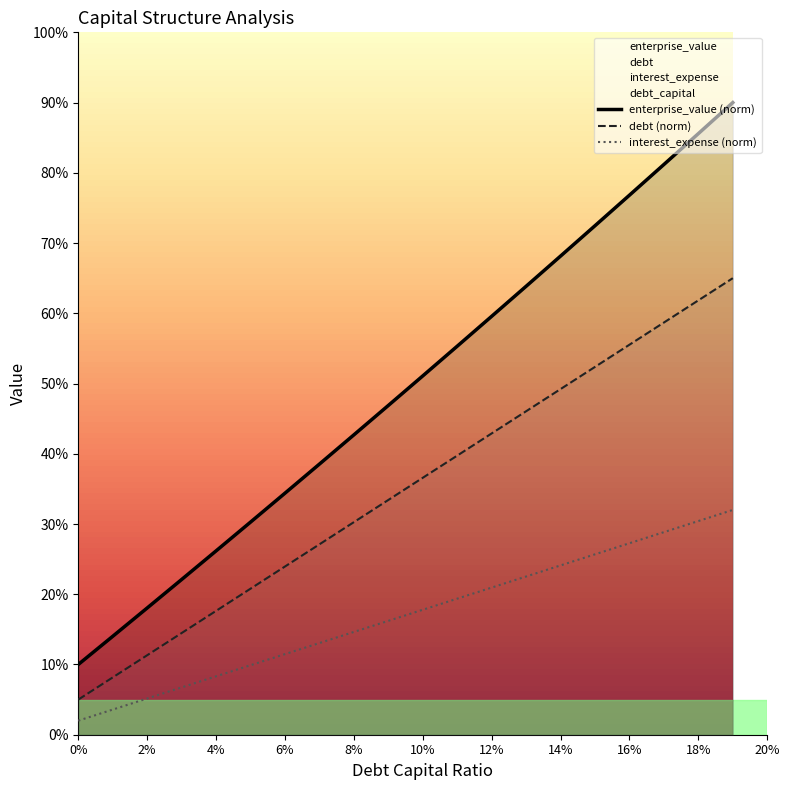

True or false: debt and debt_capital cross at least once.

False